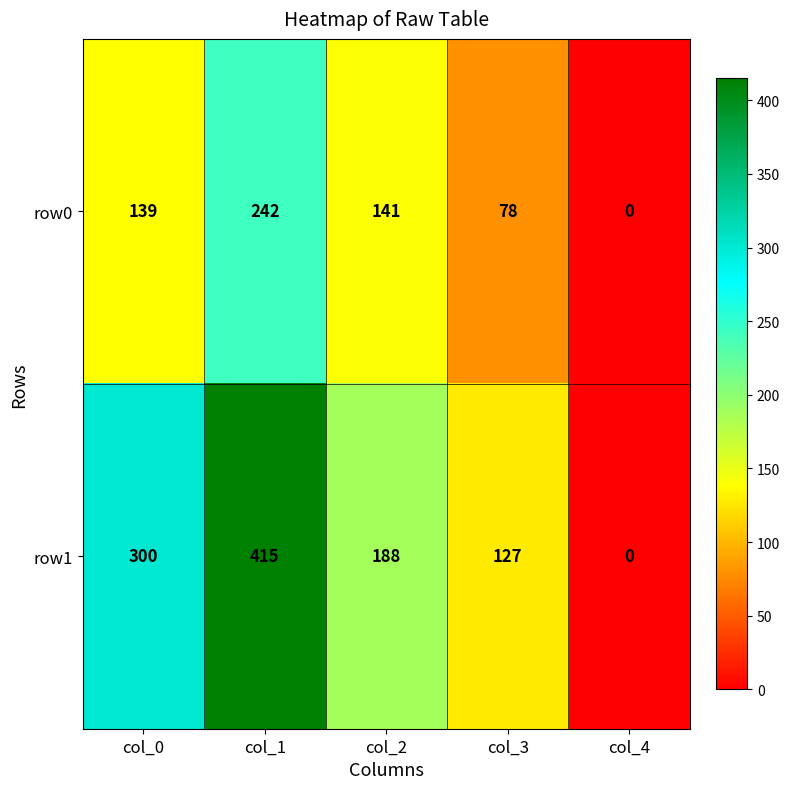

List the series in order of their peak value, highest first.

row1, row0